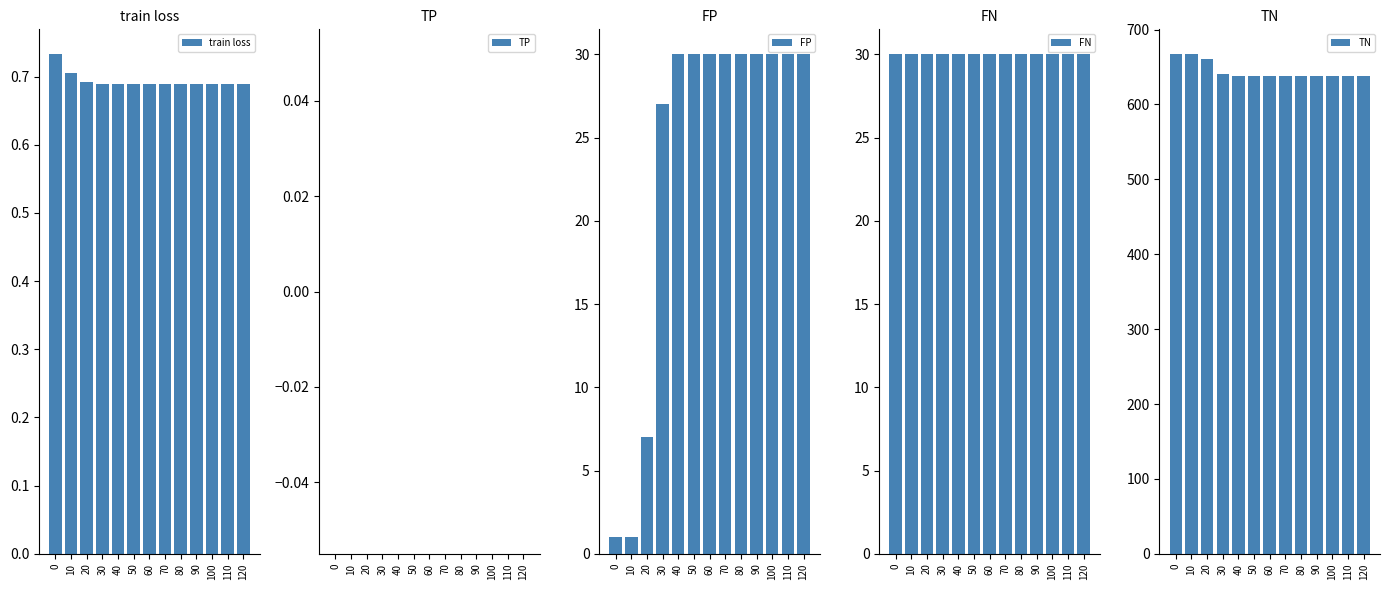

What is the value of the TN bar at the 7th from the left?

638